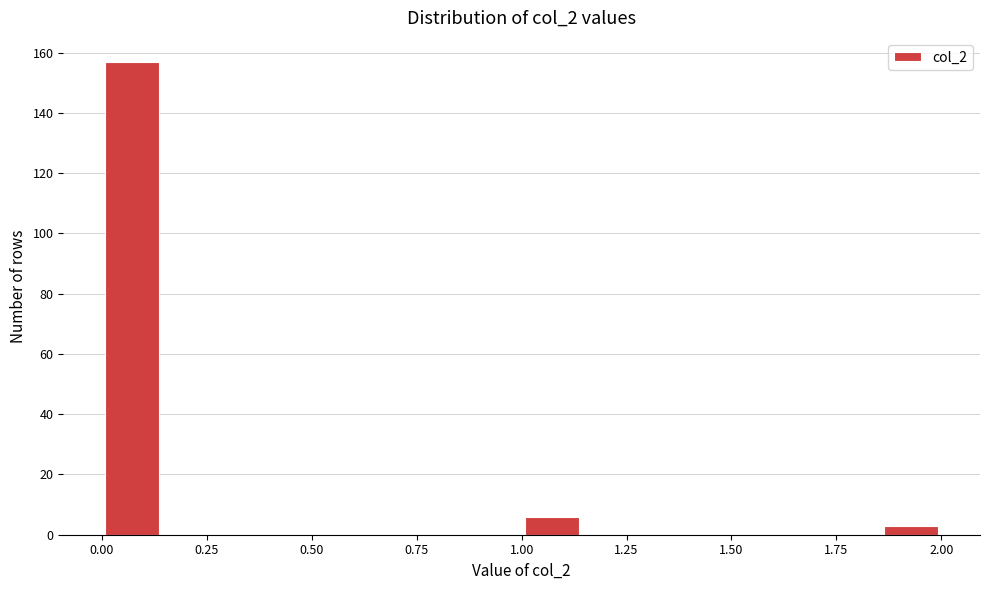

Read against the x-axis, roughly where is the centre of the tallest bar?

0.05